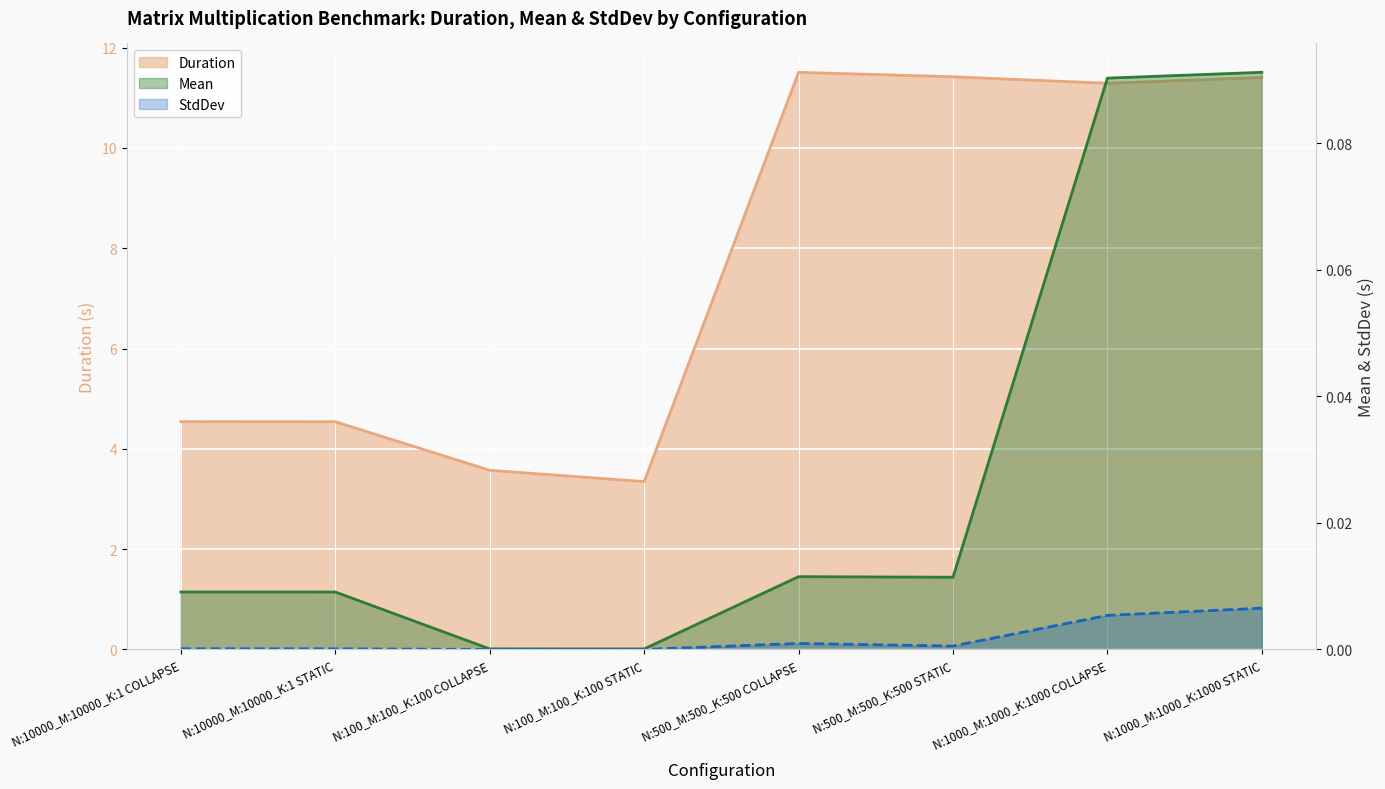

In StdDev, how many points are higher than both neighbors (excluding endpoints)?

1